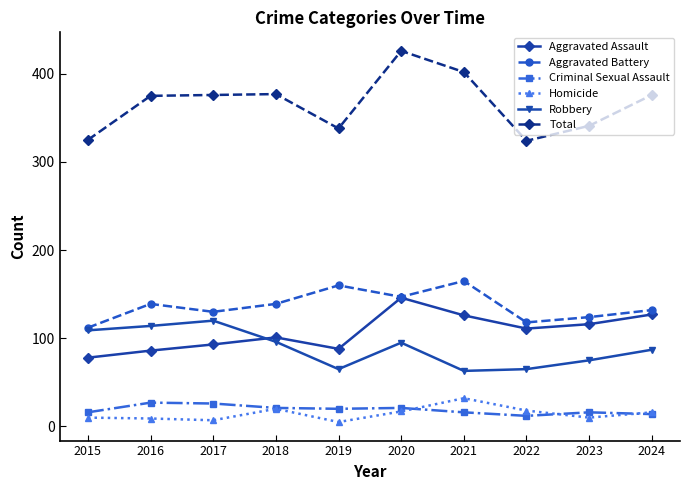

What is the highest value of the Criminal Sexual Assault series?

27